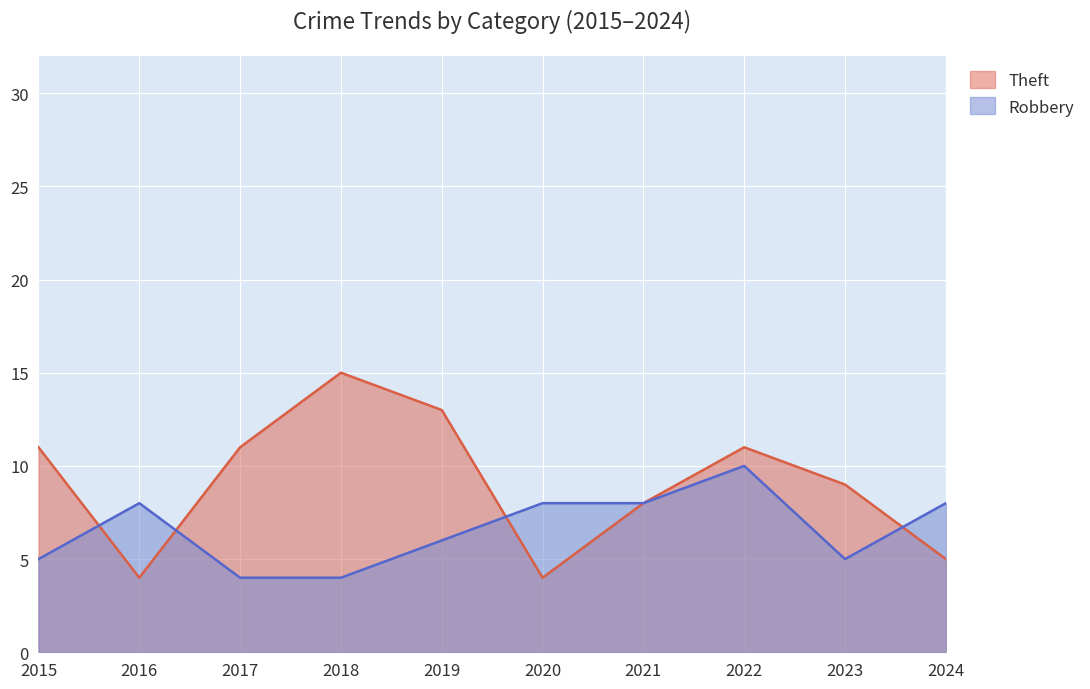

At which label does Theft reach its peak?

2018